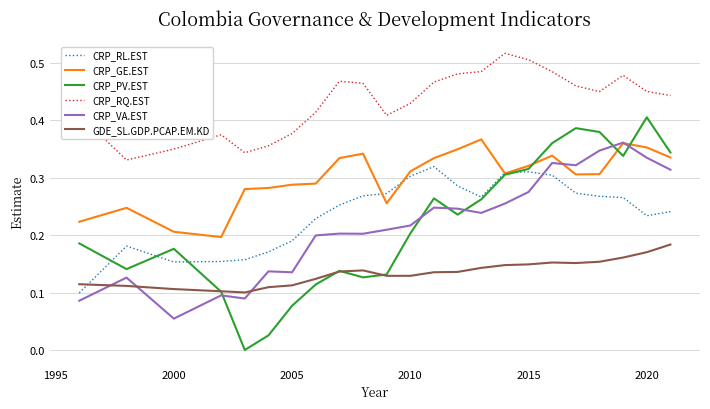

List the series in order of their peak value, lowest first.

GDE_SL.GDP.PCAP.EM.KD, CRP_RL.EST, CRP_VA.EST, CRP_GE.EST, CRP_PV.EST, CRP_RQ.EST